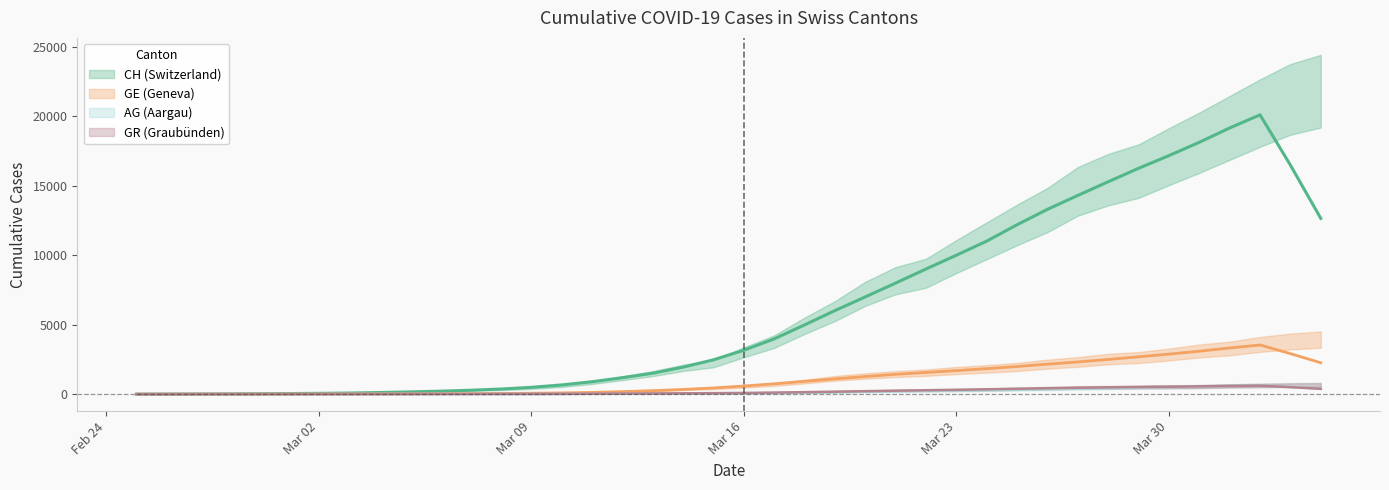

How many data points in GR are above 59?

20